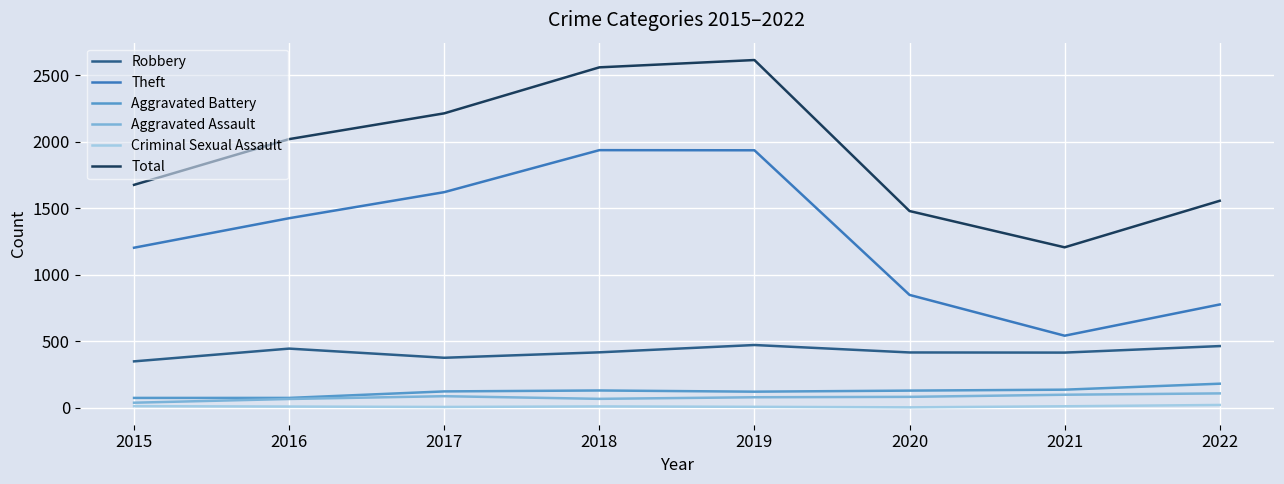

List the series in order of their peak value, lowest first.

Criminal Sexual Assault, Aggravated Assault, Aggravated Battery, Robbery, Theft, Total